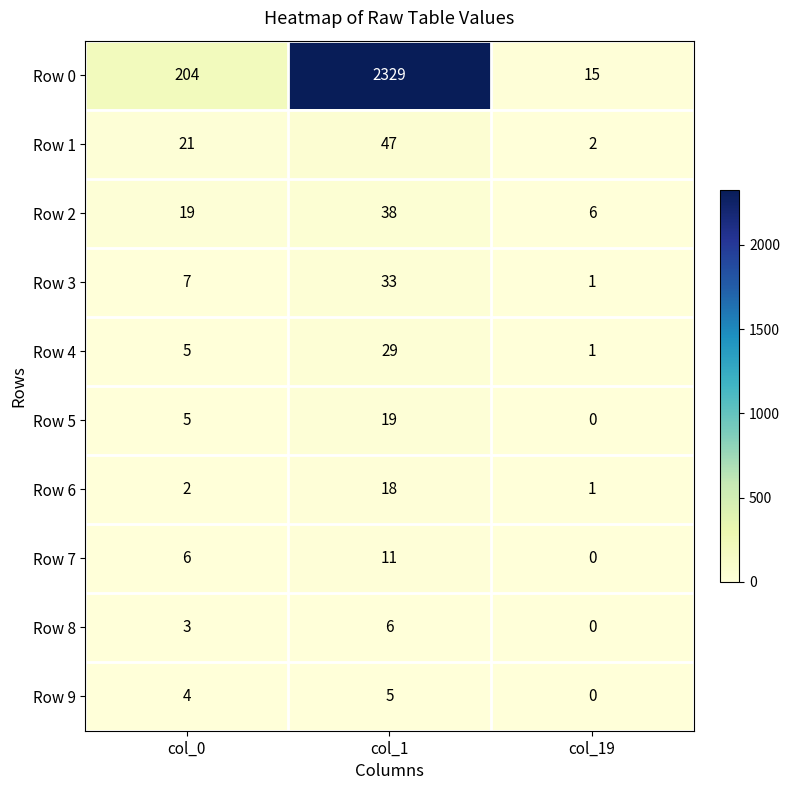

Count the number of data series in this chart.

10